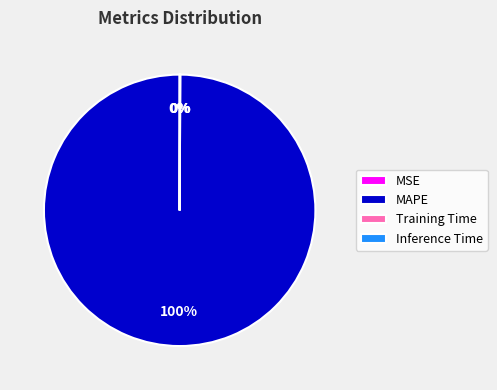

Which category has the biggest portion of the pie?

MAPE